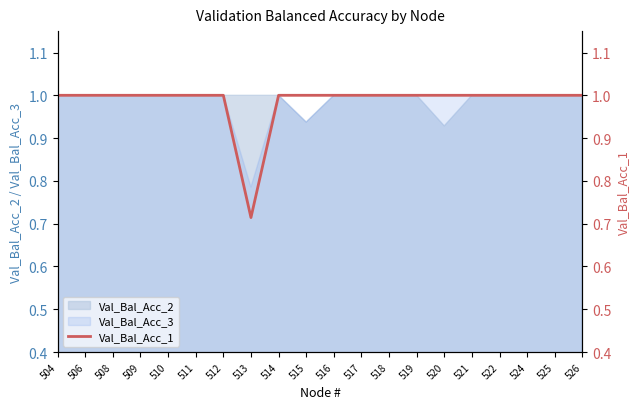

Which category has the highest value across all series?

504